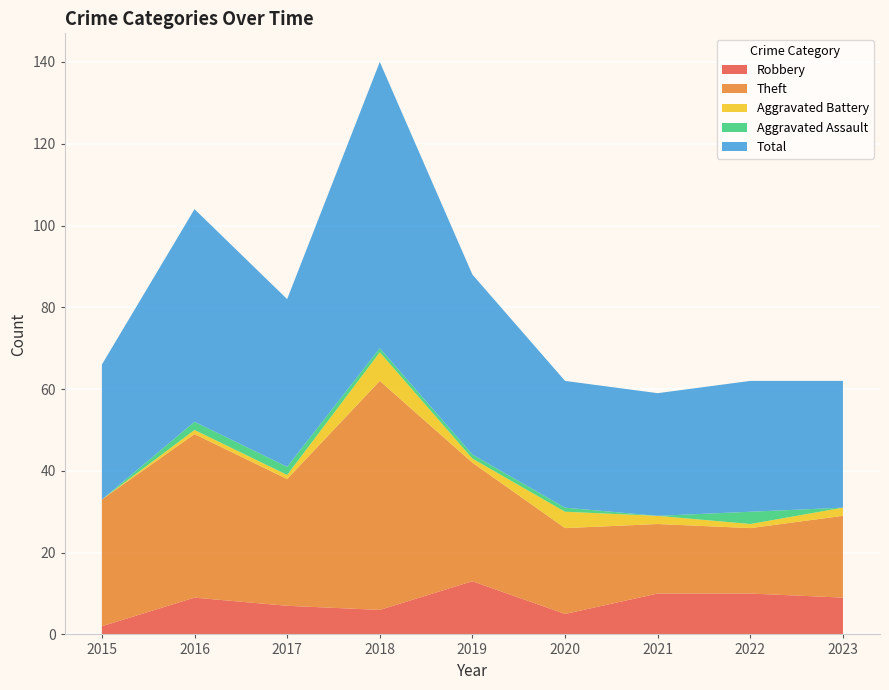

Reading right to left, what are all the values shown in this chart?

Robbery: 2023=9	2022=10	2021=10	2020=5	2019=13	2018=6	2017=7	2016=9	2015=2
Theft: 2023=20	2022=16	2021=17	2020=21	2019=29	2018=56	2017=31	2016=40	2015=31
Aggravated Battery: 2023=2	2022=1	2021=2	2020=4	2019=1	2018=7	2017=1	2016=1	2015=0
Aggravated Assault: 2023=0	2022=3	2021=0	2020=1	2019=1	2018=1	2017=2	2016=2	2015=0
Total: 2023=31	2022=32	2021=30	2020=31	2019=44	2018=70	2017=41	2016=52	2015=33